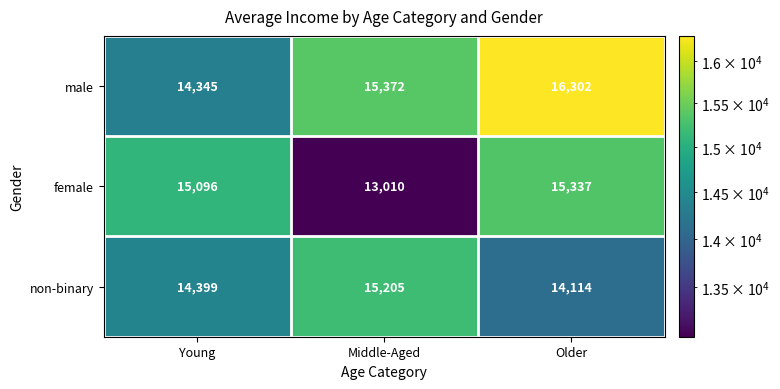

Between Middle-Aged and Older, which series saw the biggest shift?

female